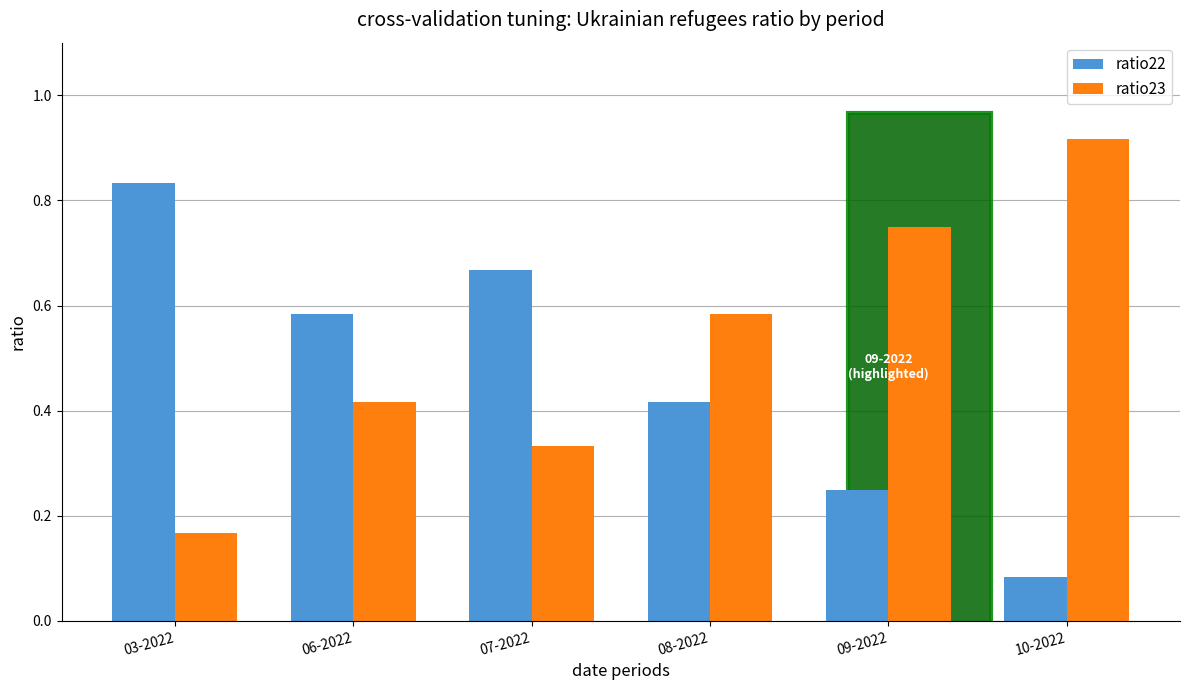

The value of ratio22 at 03-2022 is 1.4. True or false?

False